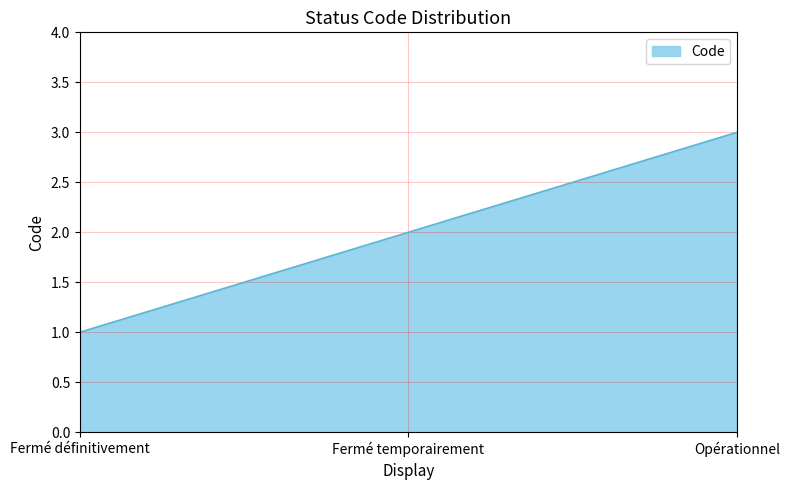

Reading left to right, what are all the values shown in this chart?

Fermé définitivement=1	Fermé temporairement=2	Opérationnel=3